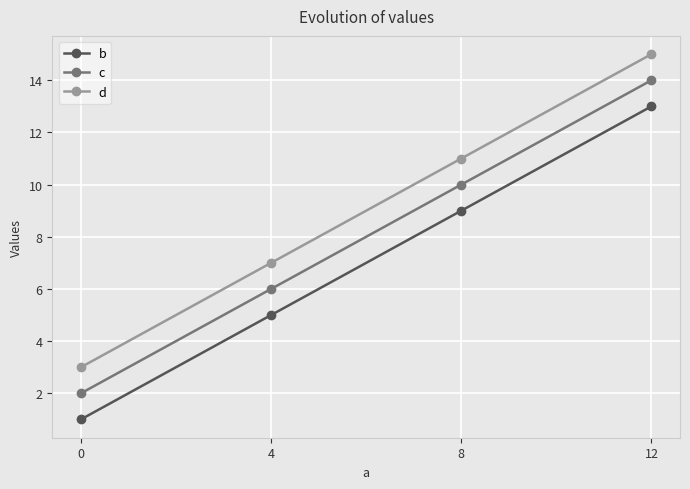

Is it true that b equals 9 at 8?

True